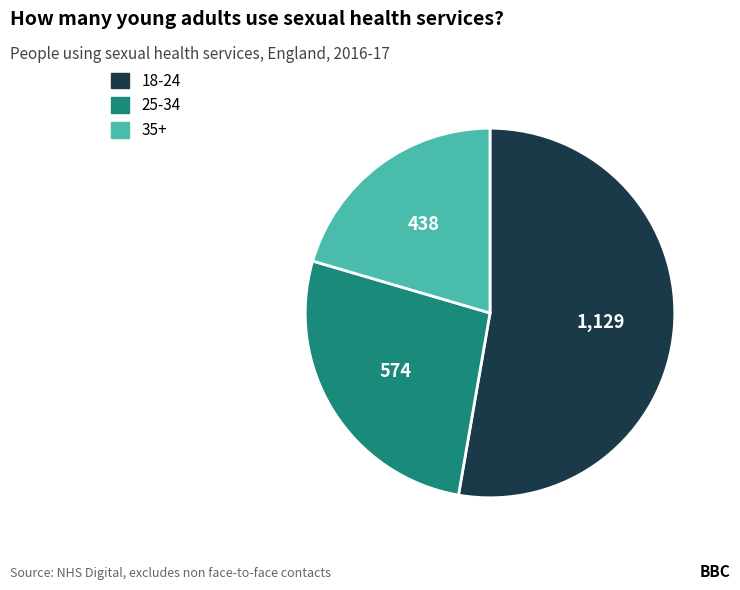

Is there a majority slice in this chart?

Yes